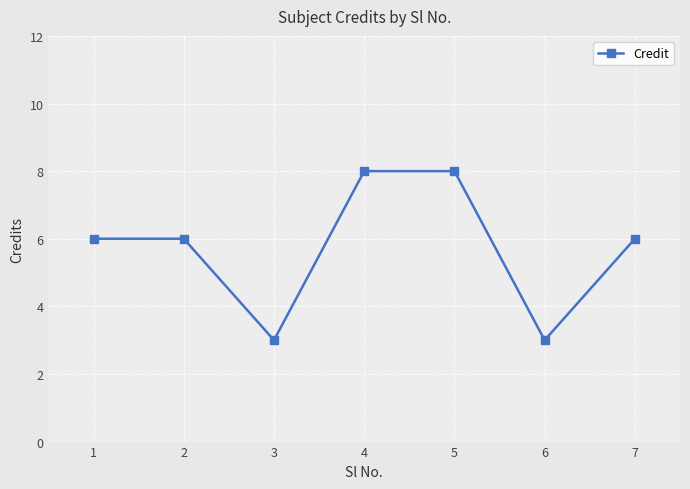

What is the maximum value shown in the chart?

8